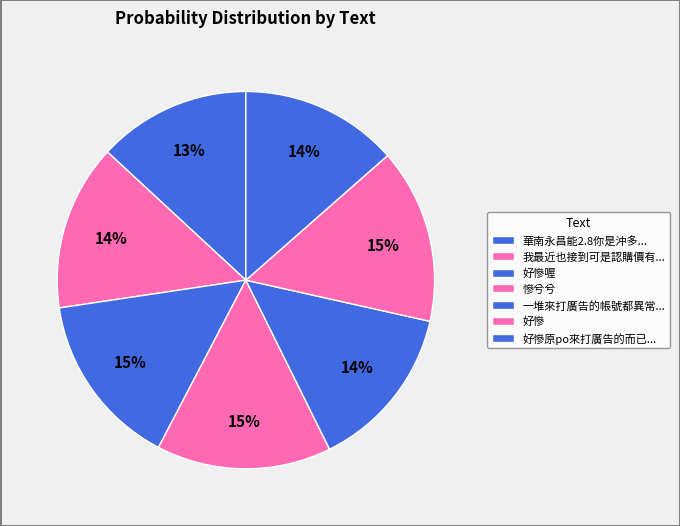

Count the number of slices in the pie.

7